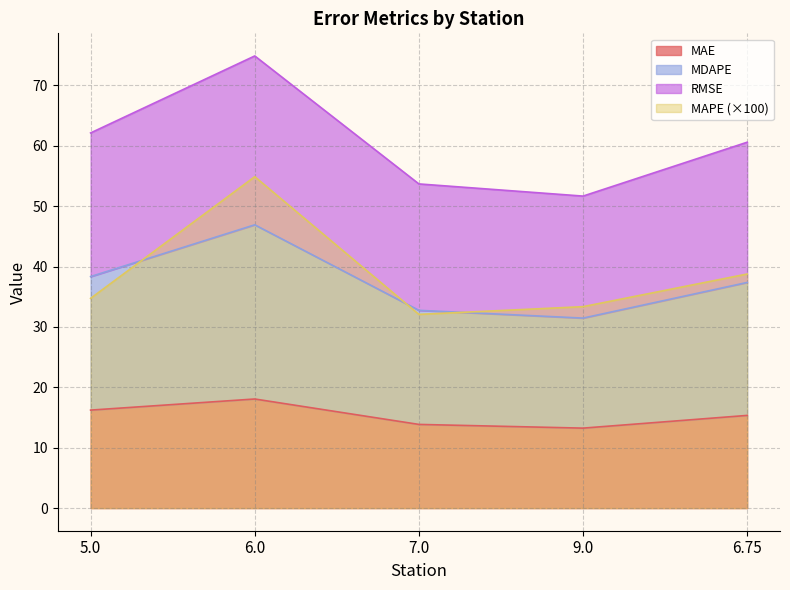

The value of MAE at 5.0 is 16.2. True or false?

True